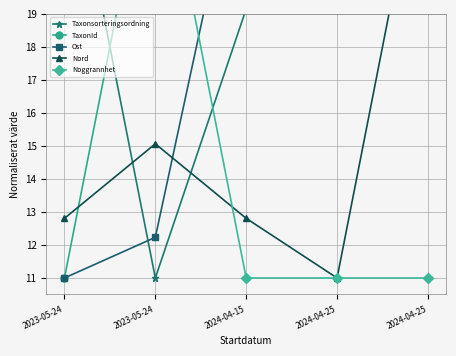

True or false: Taxonsorteringsordning has a value of 5.5 at 2024-04-15.

False